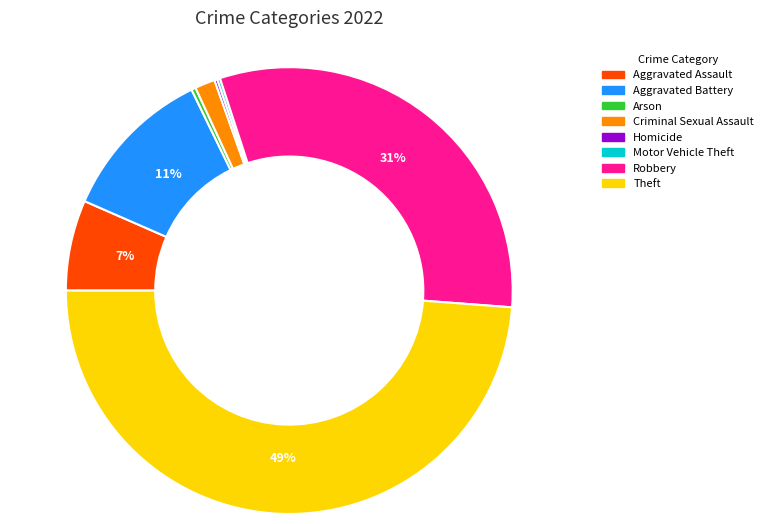

To the nearest percent, what is the difference between the largest and smallest slice percentages?

49%